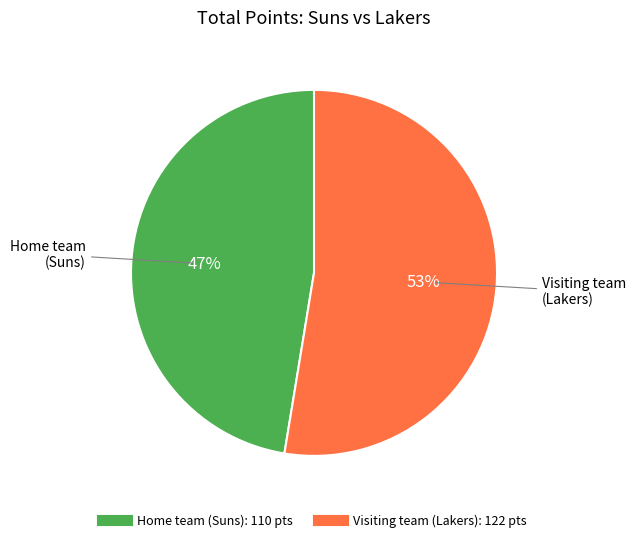

The Visiting team (Lakers) slice represents 64% of the pie. True or false?

False